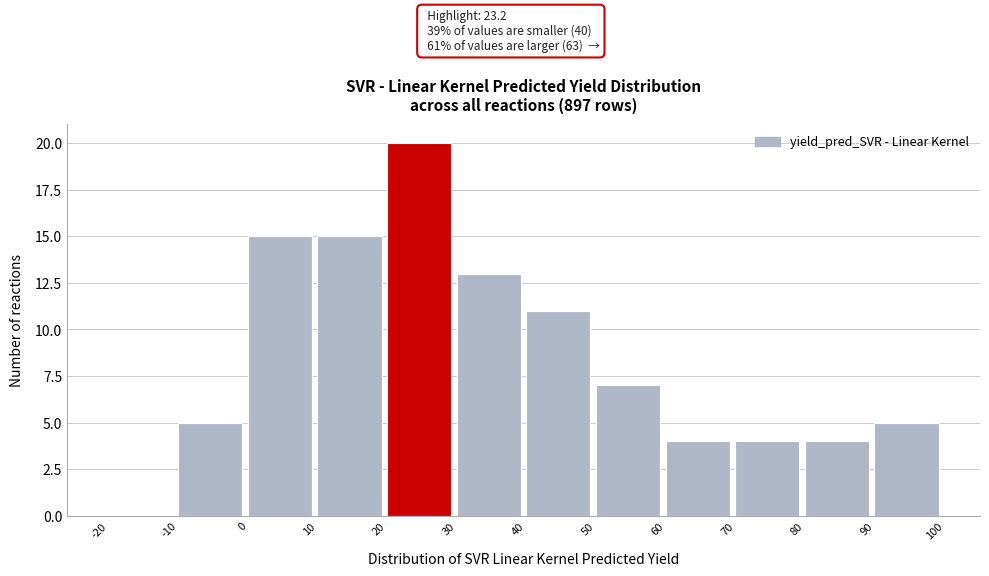

Over which range of the x-axis is the bar tallest?

20 to 30